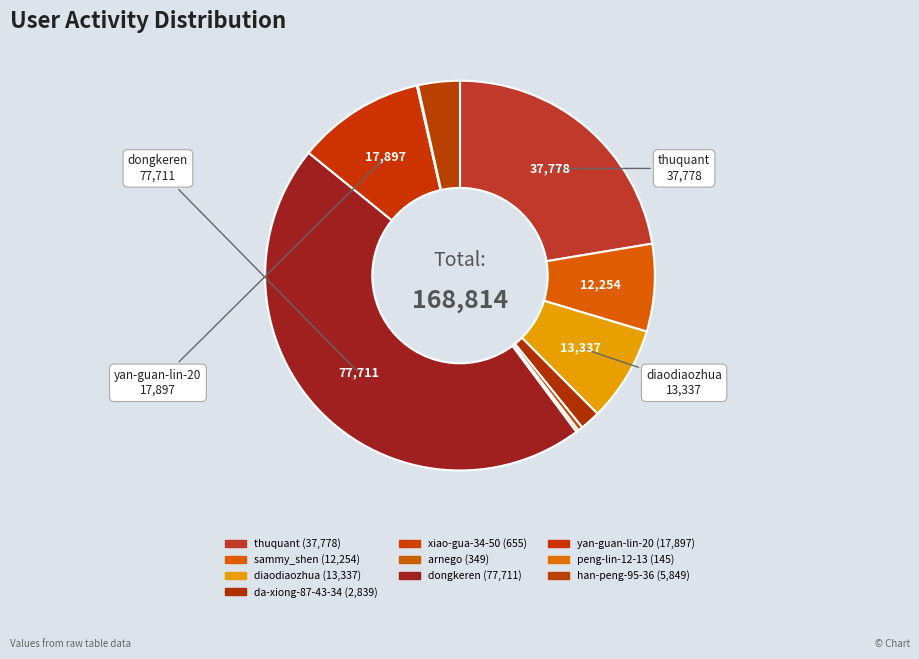

How many slices are in this pie chart?

10